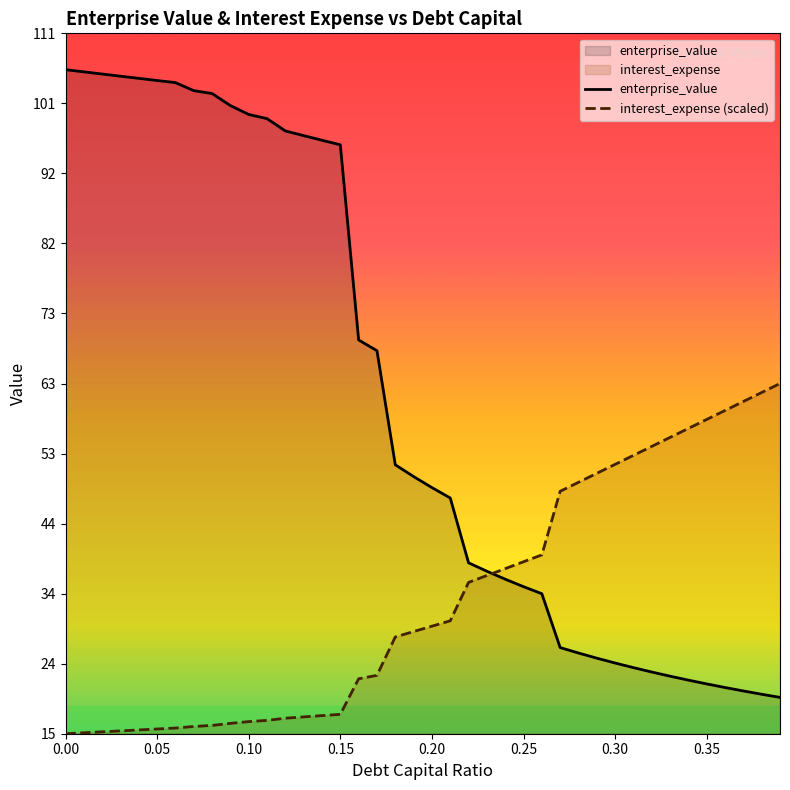

What is the sum of all enterprise_value values?

2439.9